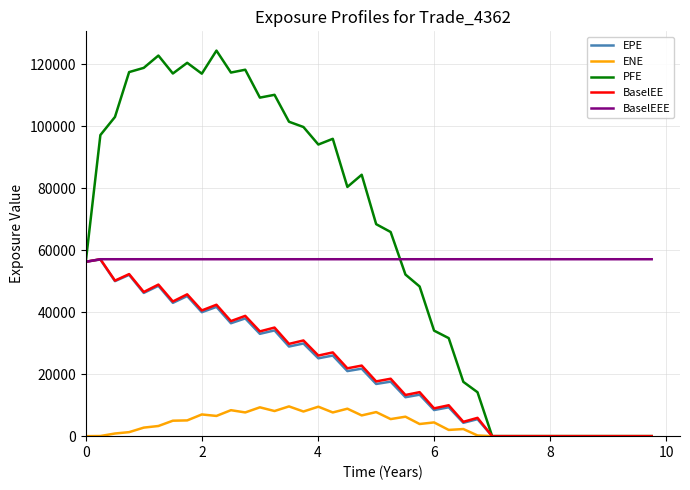

Which series has the largest range (max minus min)?

PFE